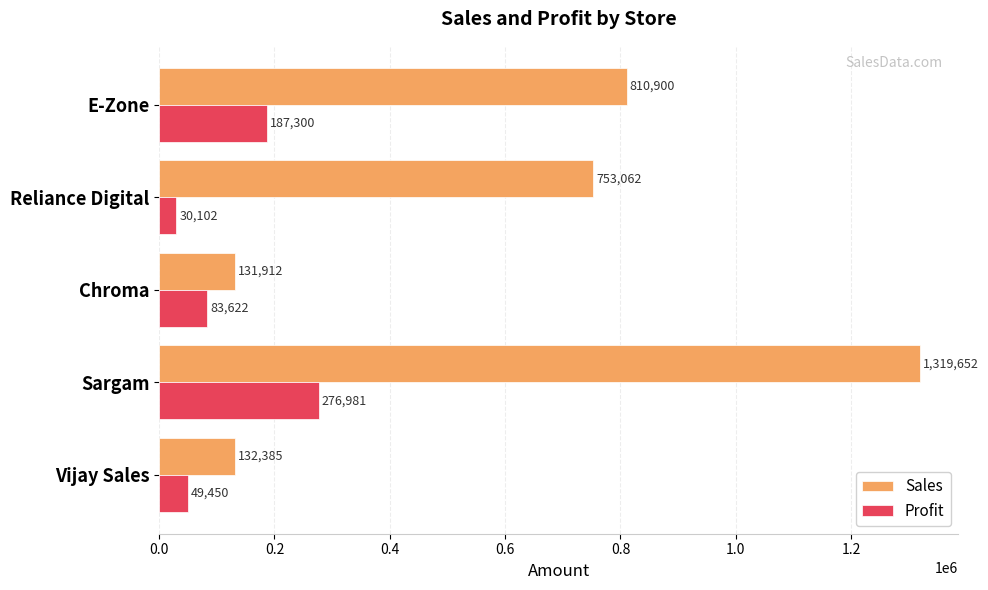

What is the total value across all series at Vijay Sales?

181835.0